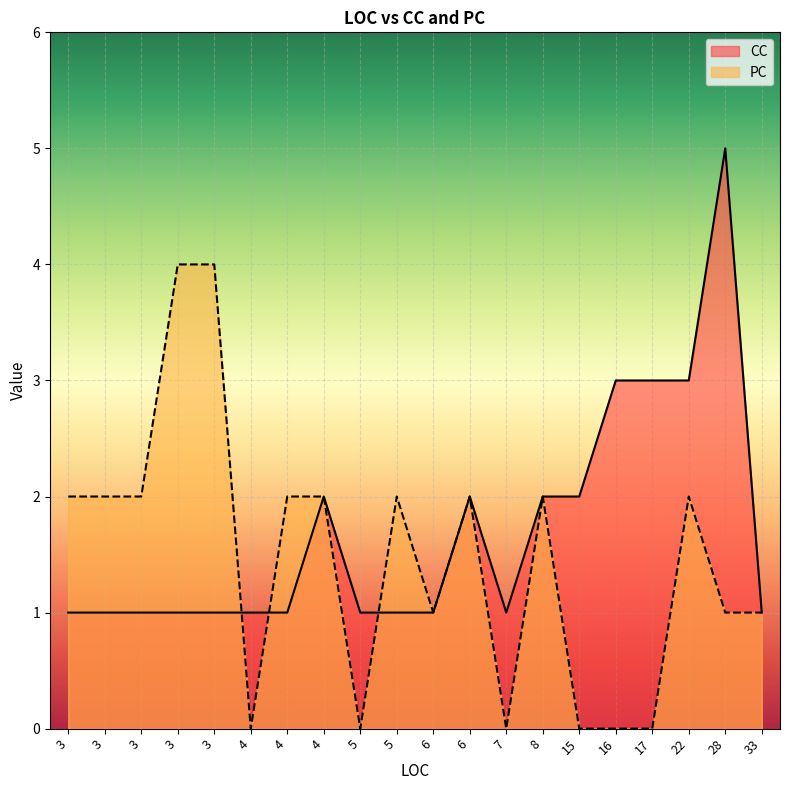

What is the difference between the highest and lowest values at 5?

1